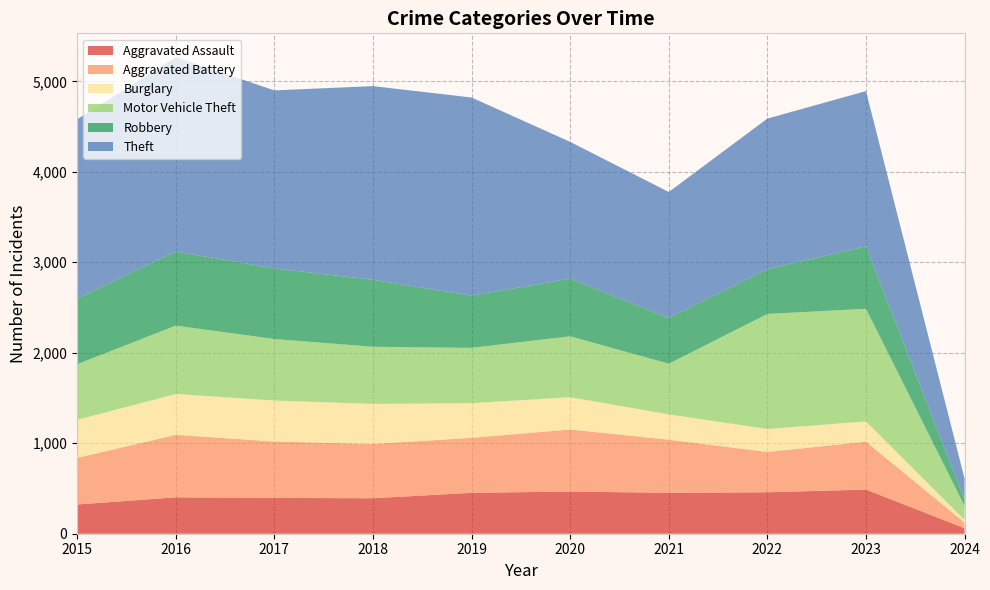

Reading left to right, what are all the values shown in this chart?

Aggravated Assault: 323	402	396	392	452	466	452	458	488	61
Aggravated Battery: 515	691	623	600	608	686	587	446	529	62
Burglary: 421	451	453	443	383	357	280	253	224	30
Motor Vehicle Theft: 614	756	680	631	611	673	560	1272	1245	154
Robbery: 726	819	780	741	577	637	506	495	690	72
Theft: 1981	2148	1968	2140	2190	1512	1392	1664	1716	230